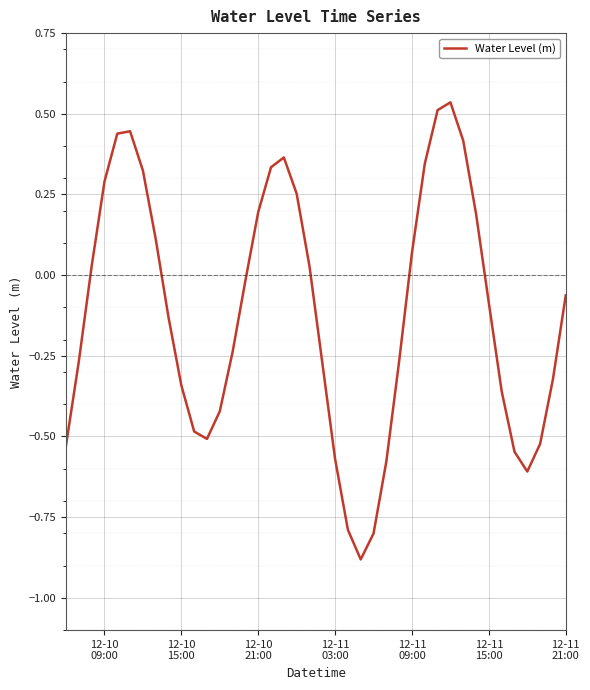

Does the chart have visible grid lines?

Yes